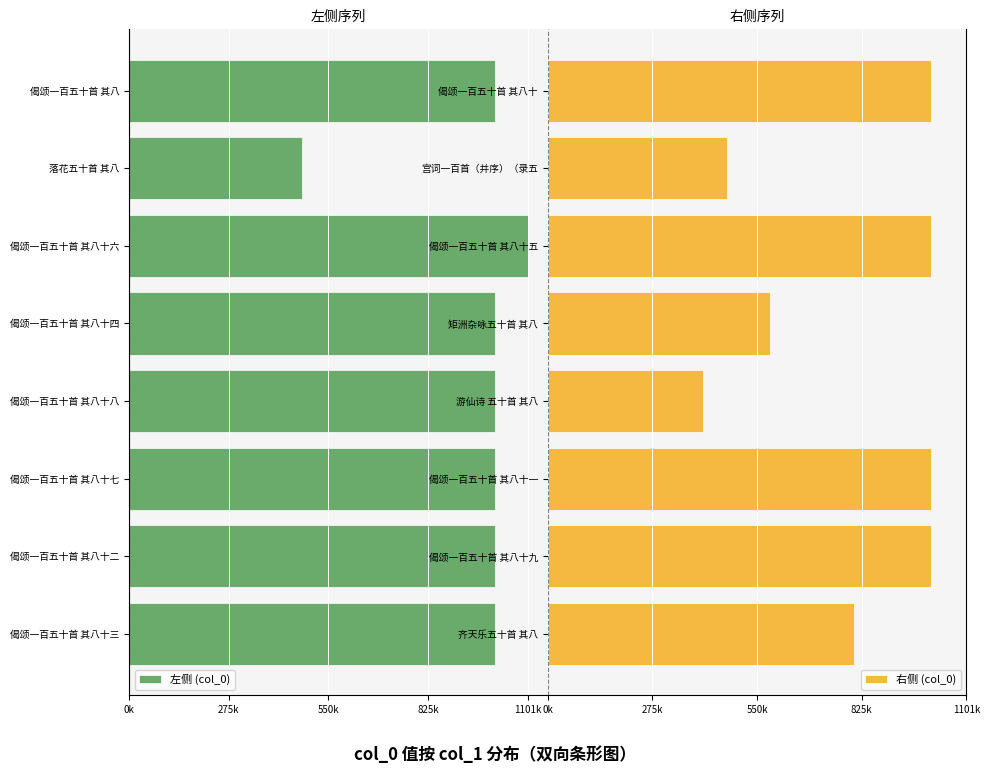

Between 偈颂一百五十首 其八十四 and 偈颂一百五十首 其八, which is larger?

偈颂一百五十首 其八十四